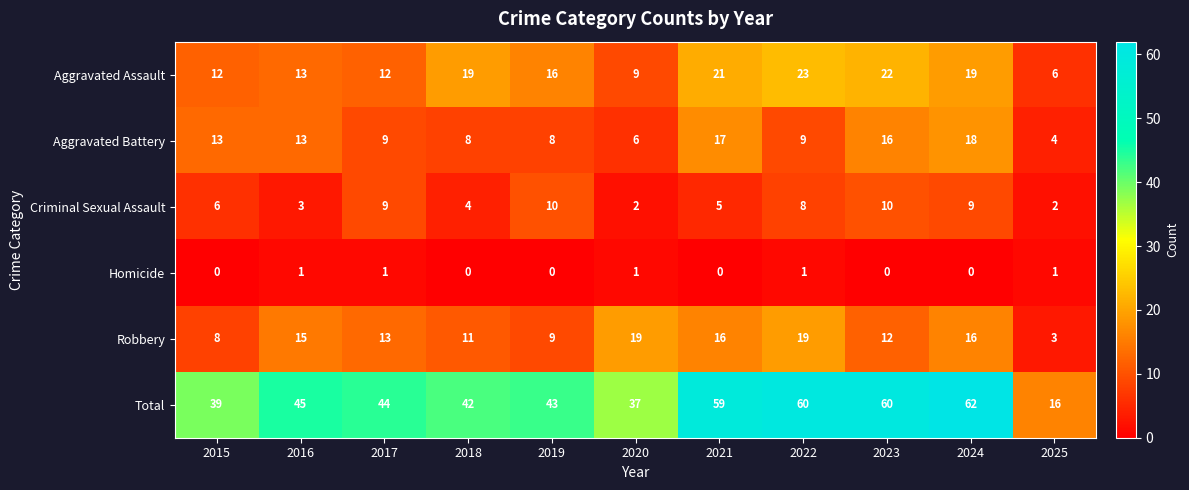

What is the difference between the highest and lowest values at 2022?

59